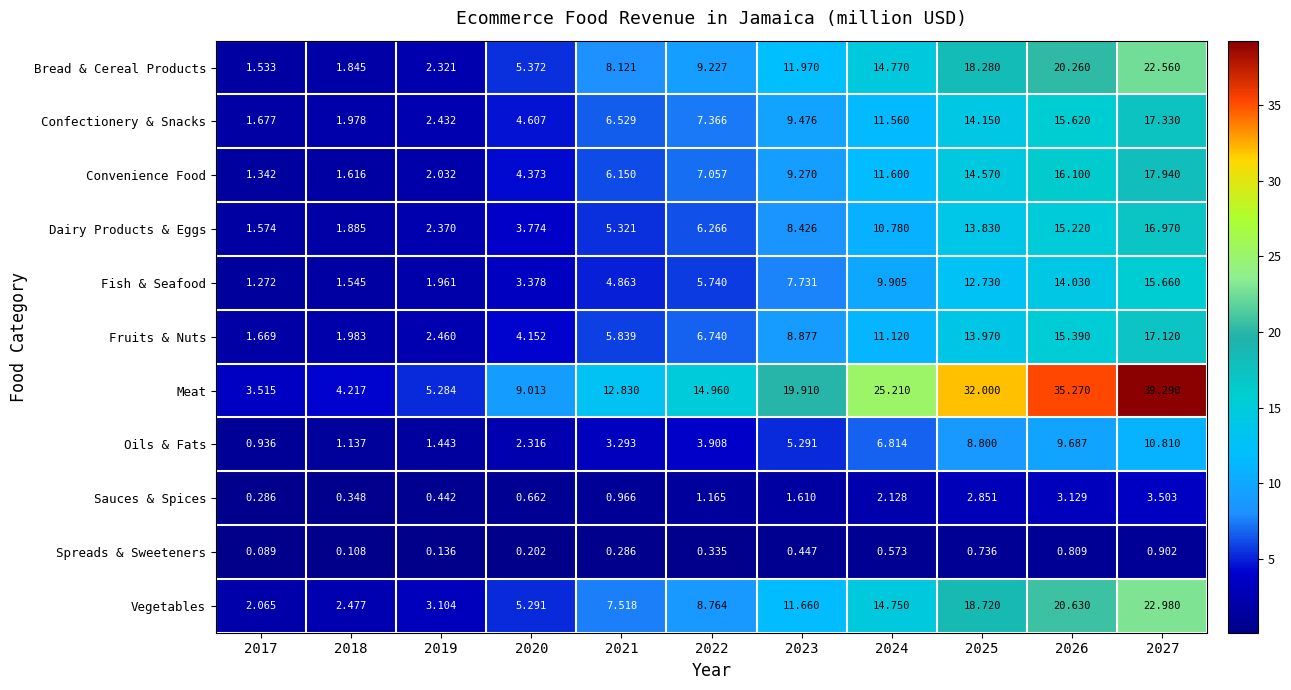

At 2024, list the series in order from largest to smallest.

Meat, Bread & Cereal Products, Vegetables, Convenience Food, Confectionery & Snacks, Fruits & Nuts, Dairy Products & Eggs, Fish & Seafood, Oils & Fats, Sauces & Spices, Spreads & Sweeteners